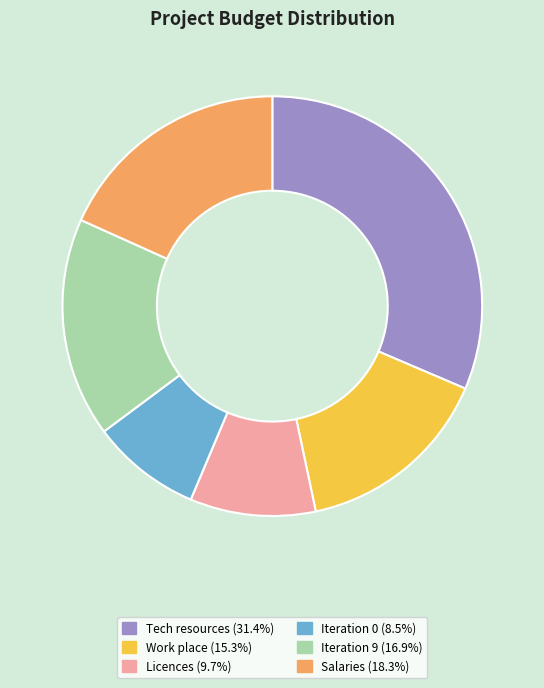

Which category has the smallest portion of the pie?

Iteration 0